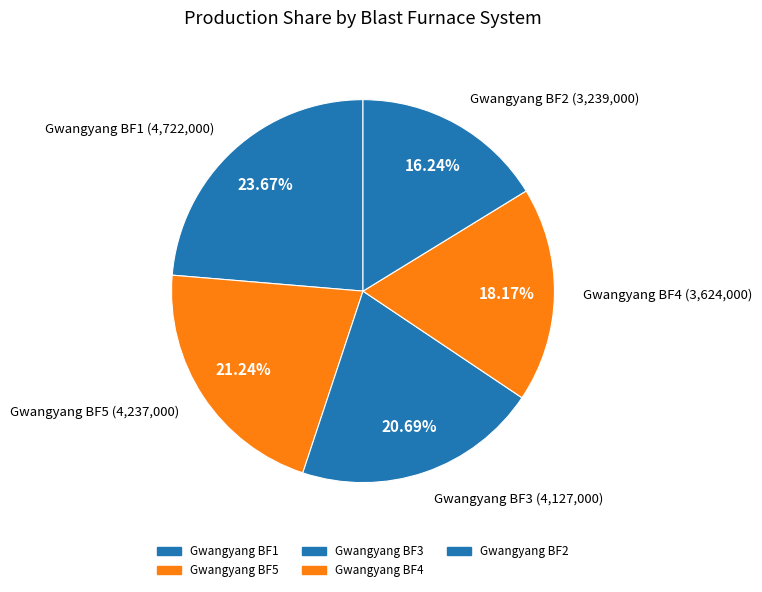

To the nearest percent, what is the combined percentage of Gwangyang BF4 and Gwangyang BF5?

39%